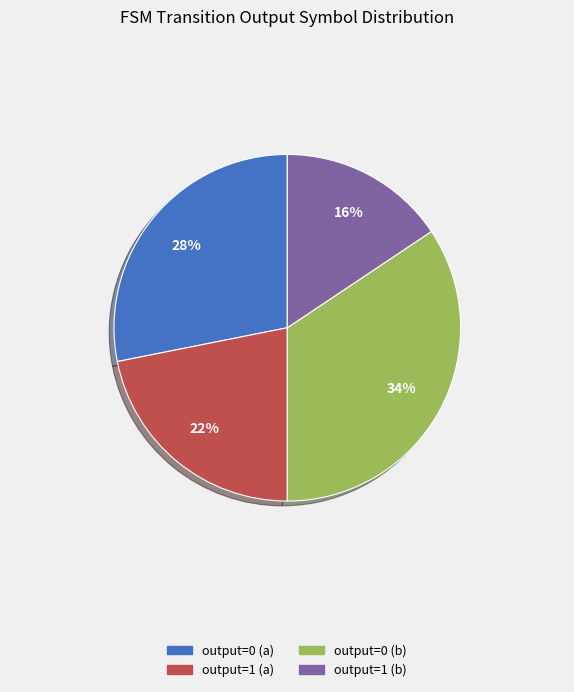

How many slices are in this pie chart?

4